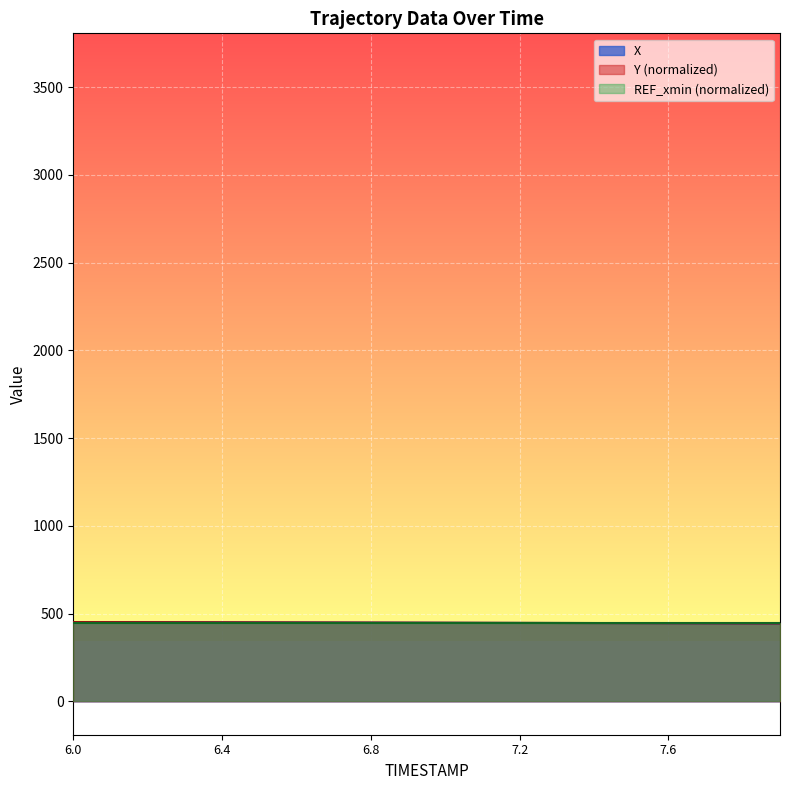

What is the minimum value for Y?

444.1